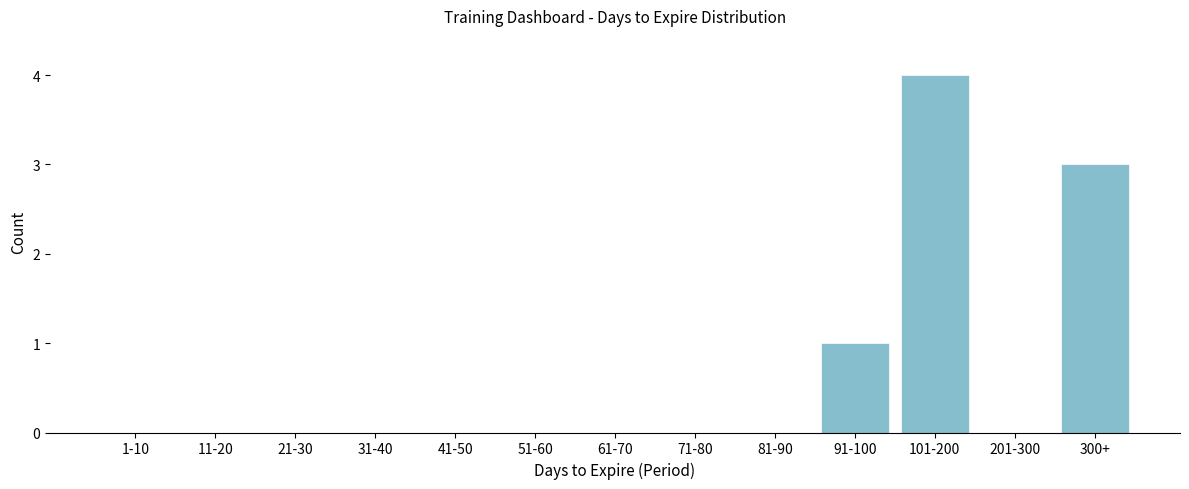

Reading right to left, extract all data points from this chart.

300+=3	201-300=0	101-200=4	91-100=1	81-90=0	71-80=0	61-70=0	51-60=0	41-50=0	31-40=0	21-30=0	11-20=0	1-10=0